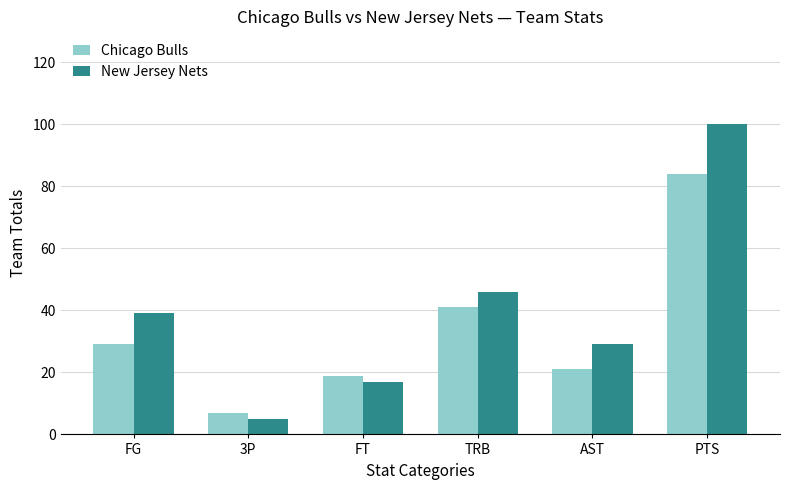

At which label does New Jersey Nets reach its peak?

PTS